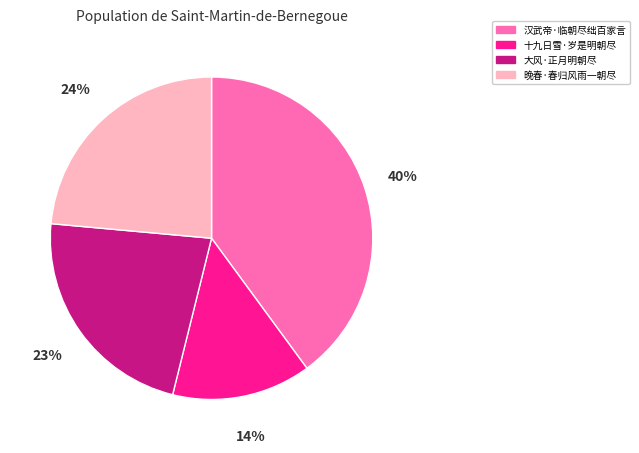

Is there a majority slice in this chart?

No